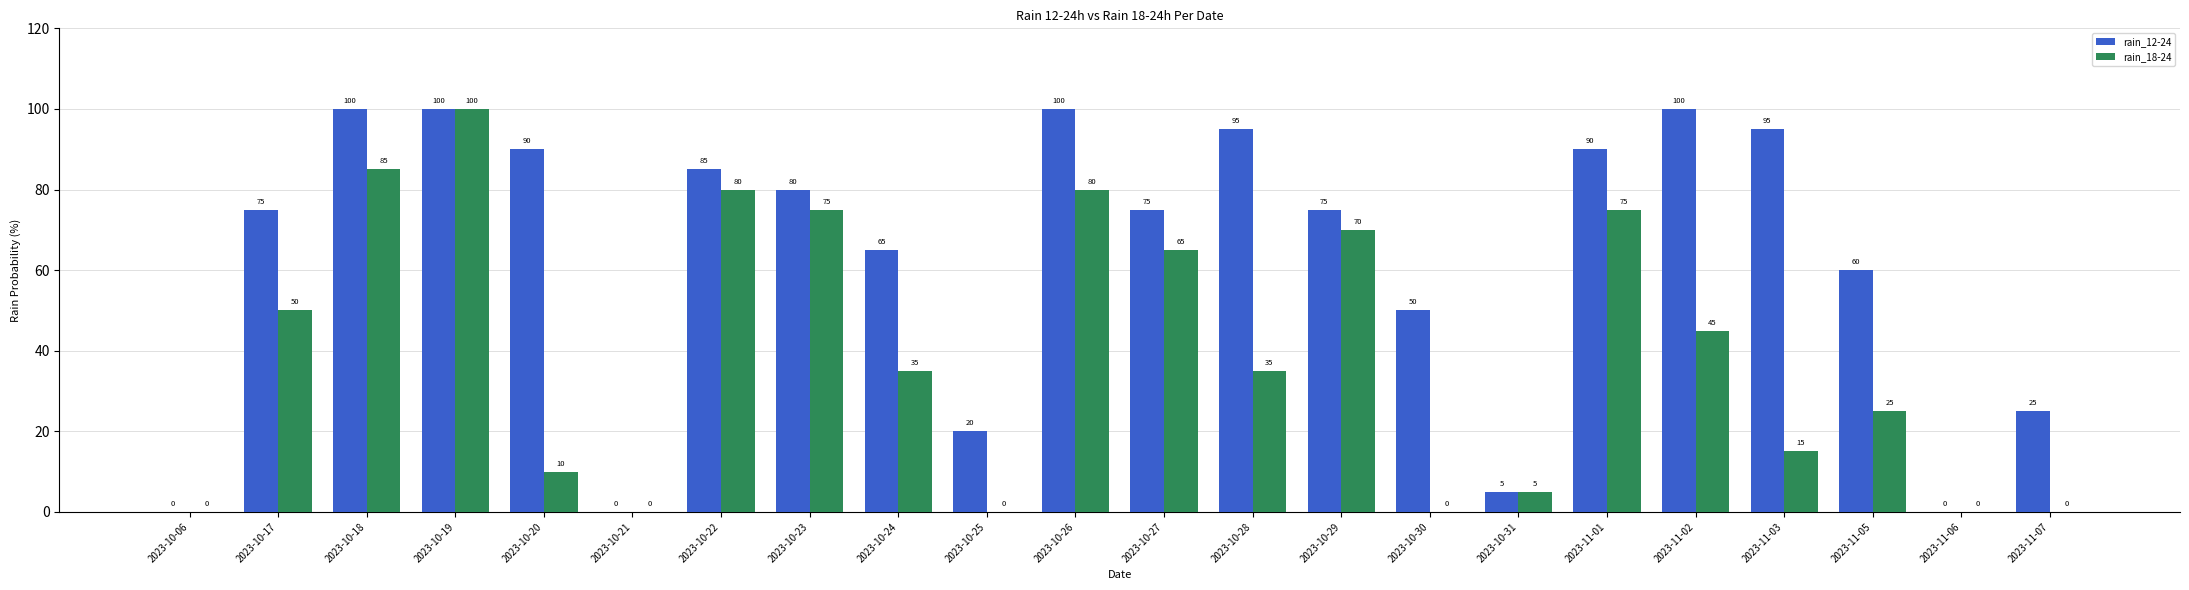

What are all the series names shown in the legend?

rain_12-24, rain_18-24